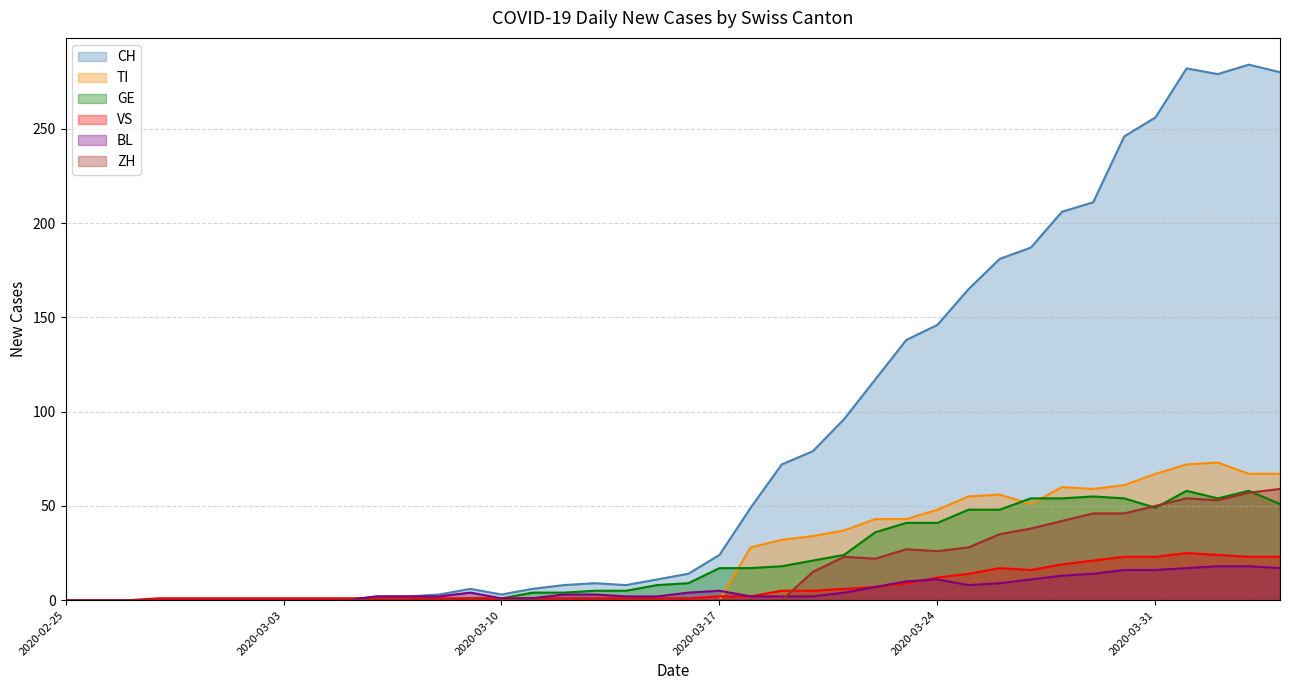

How many categories are shown in the chart?

40